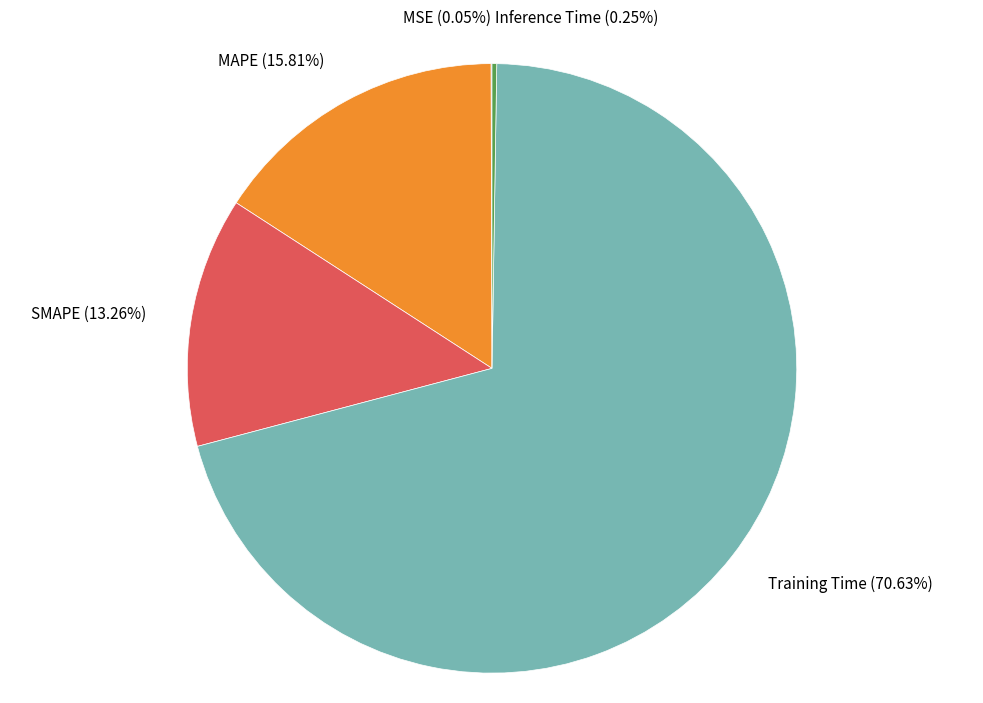

Which has a higher value, SMAPE (13.26%) or Training Time (70.63%)?

Training Time (70.63%)